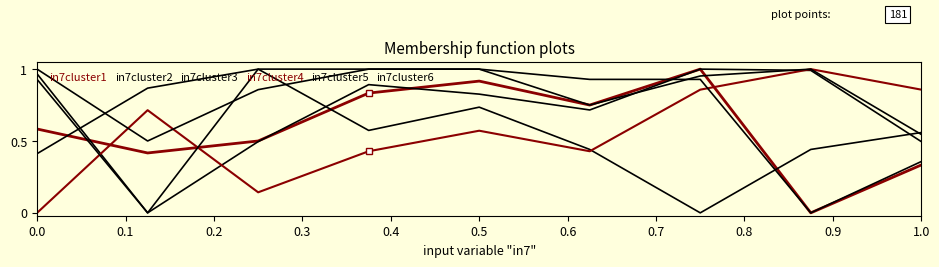

Reading right to left, extract all data points from this chart.

in7cluster1: 0.3	0.0	1.0	0.8	0.9	0.8	0.5	0.4	0.6
in7cluster2: 0.6	0.4	0.0	0.4	0.7	0.6	1.0	0.9	0.4
in7cluster3: 0.5	1.0	1.0	0.7	0.8	0.9	0.5	0.0	1.0
in7cluster4: 0.9	1.0	0.9	0.4	0.6	0.4	0.1	0.7	0.0
in7cluster5: 0.4	0.0	0.9	0.9	1.0	1.0	0.9	0.5	1.0
in7cluster6: 0.5	1.0	1.0	0.8	1.0	1.0	1.0	0.0	0.9